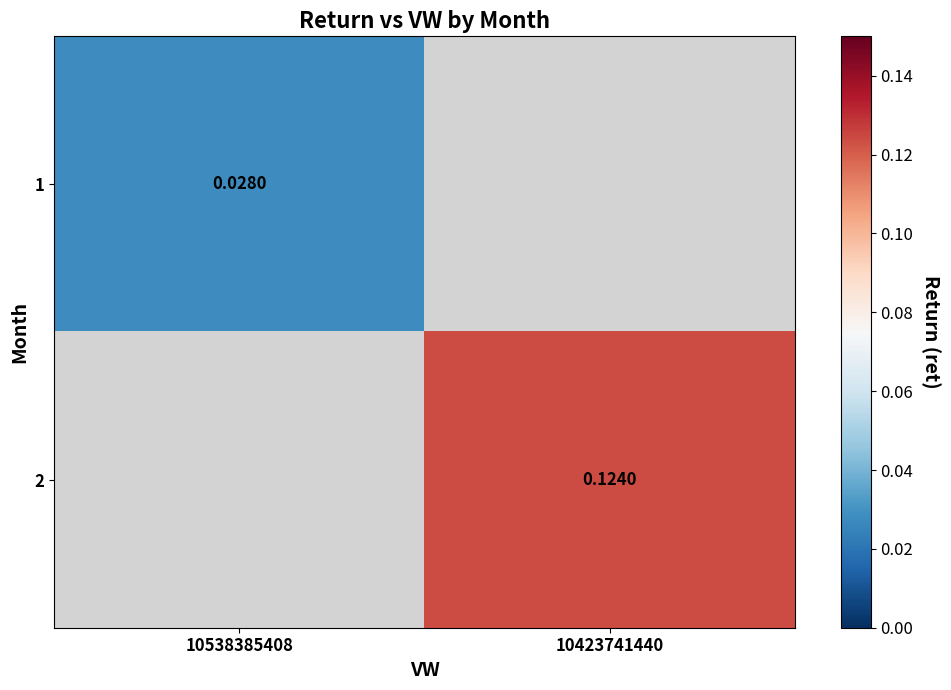

Which category has the highest value across all series?

10423741440